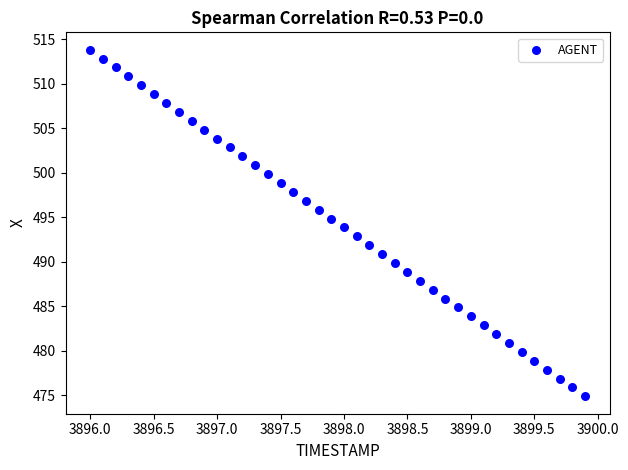

What is the range of X values (max minus min)?

3.9